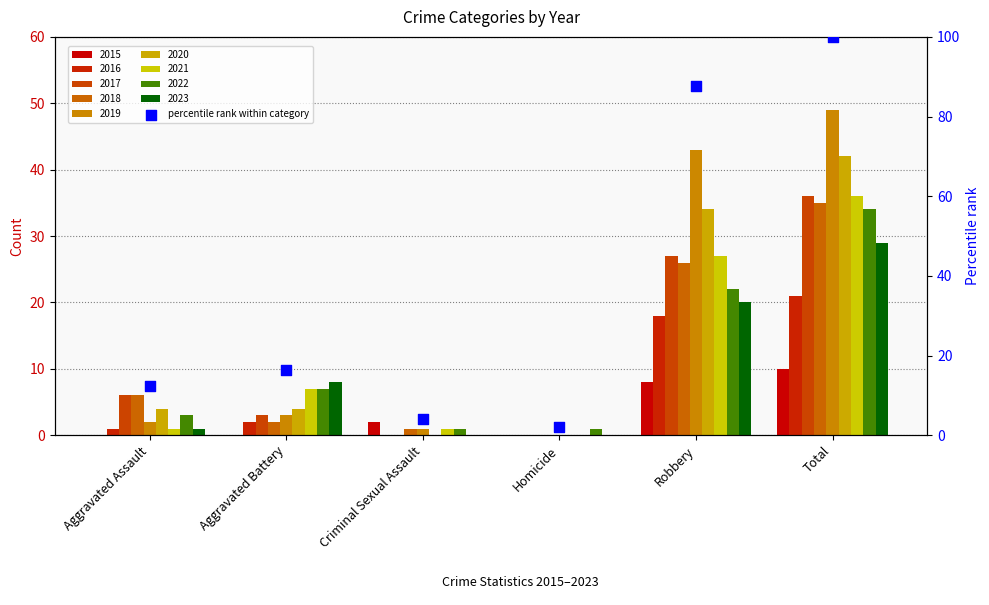

What is the change in value from Homicide to Robbery?

+85.7